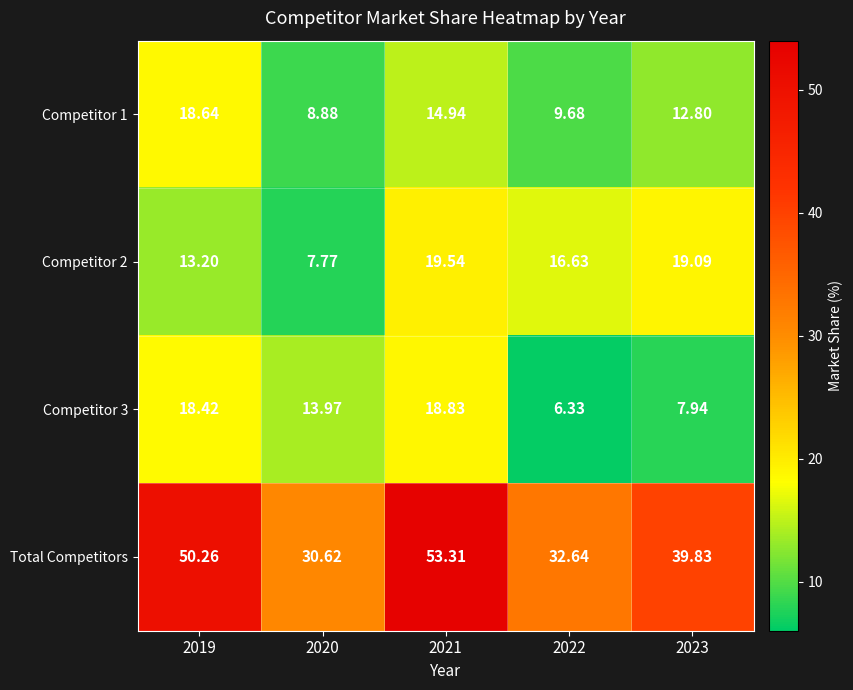

Which series has the largest range (max minus min)?

Total Competitors